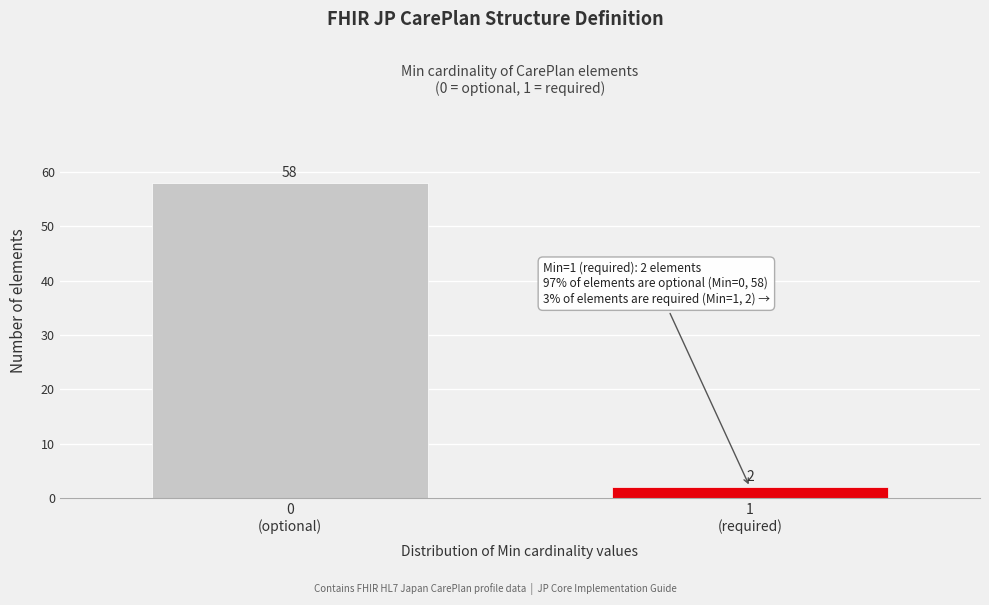

Reading right to left, extract all data points from this chart.

2	58